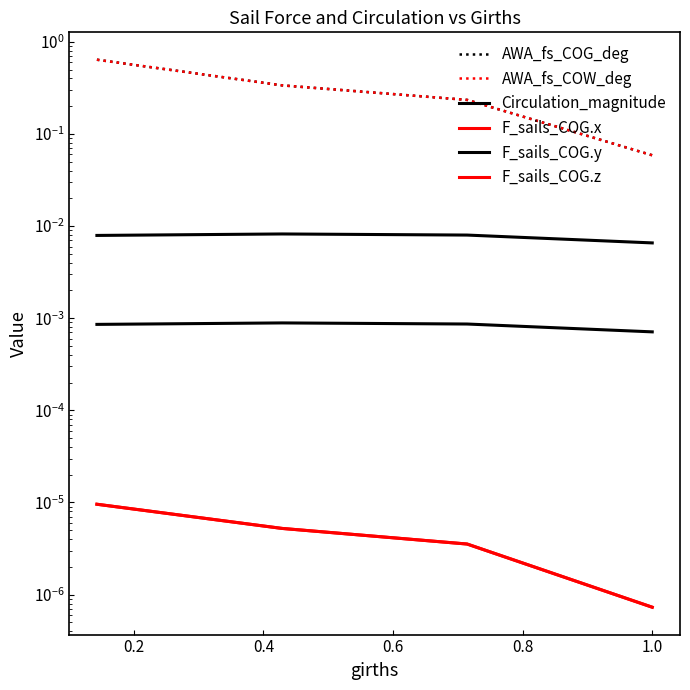

What is the sum of all AWA_fs_COW_deg values?

1.3